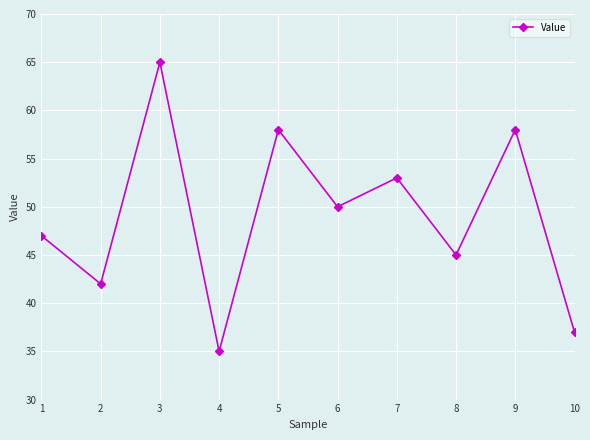

What is the value of the 8th point from the left?

45